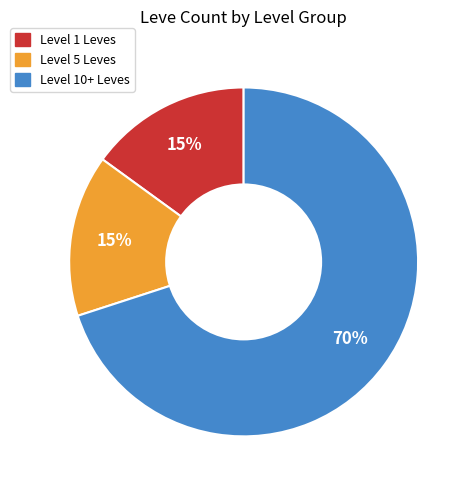

Does any single category account for the majority?

Yes